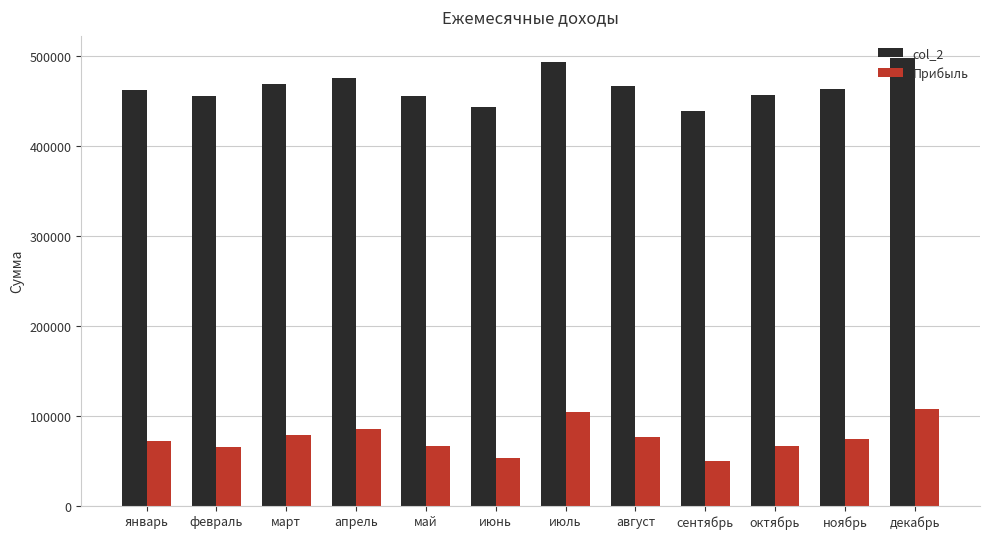

What is the maximum value shown in the chart?

497456